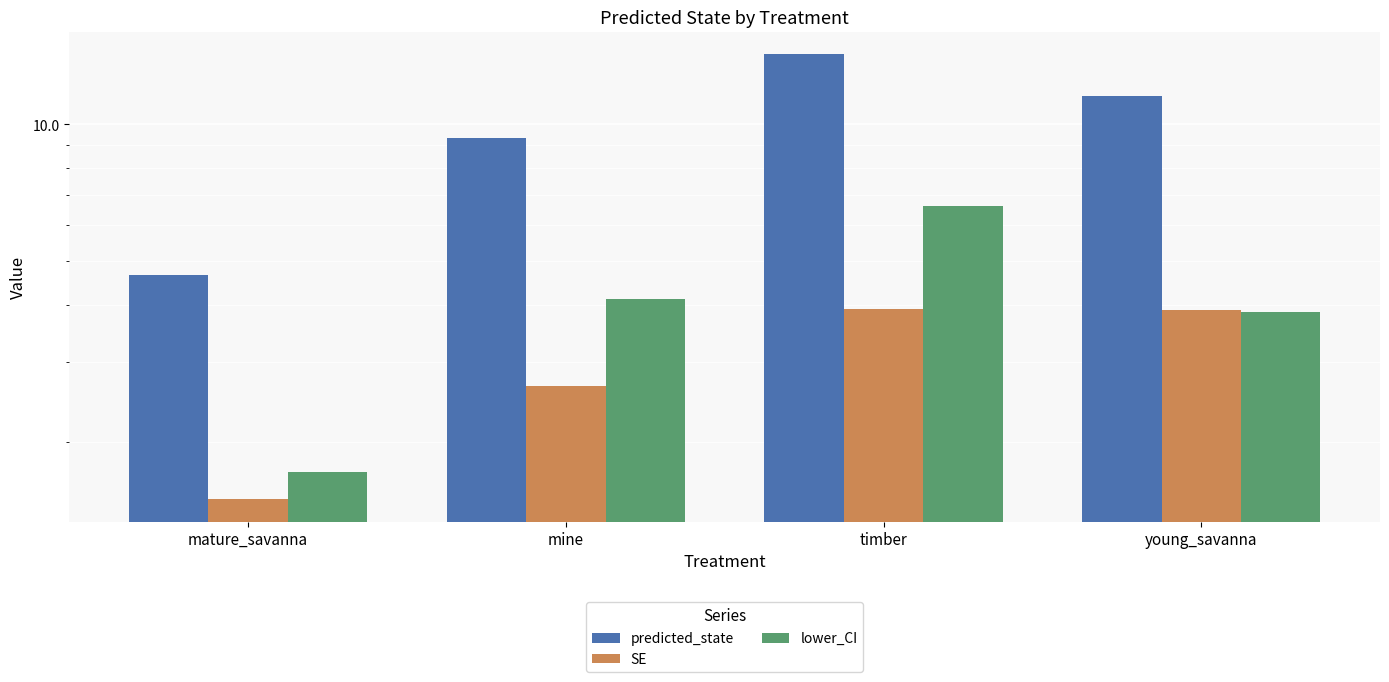

True or false: lower_CI has a value of 0.9 at mature_savanna.

False